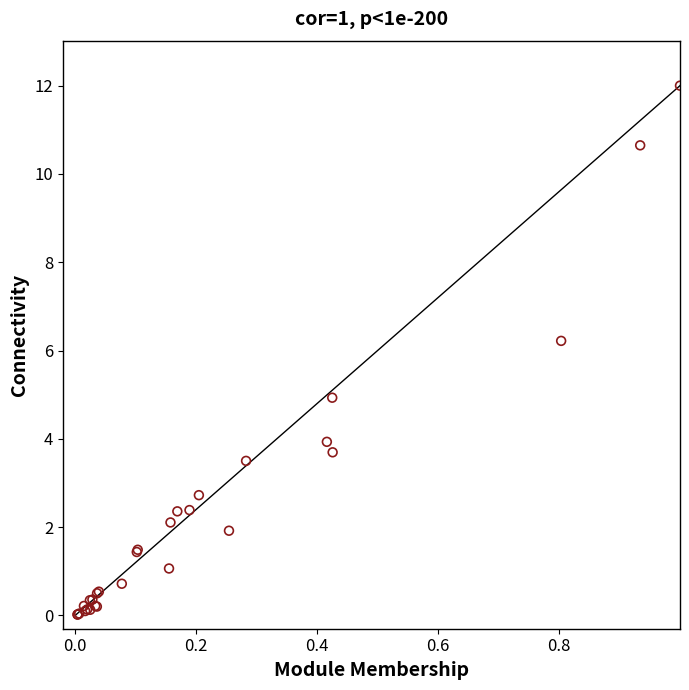

What Y value in the scatter plot is closest to 6?

6.2